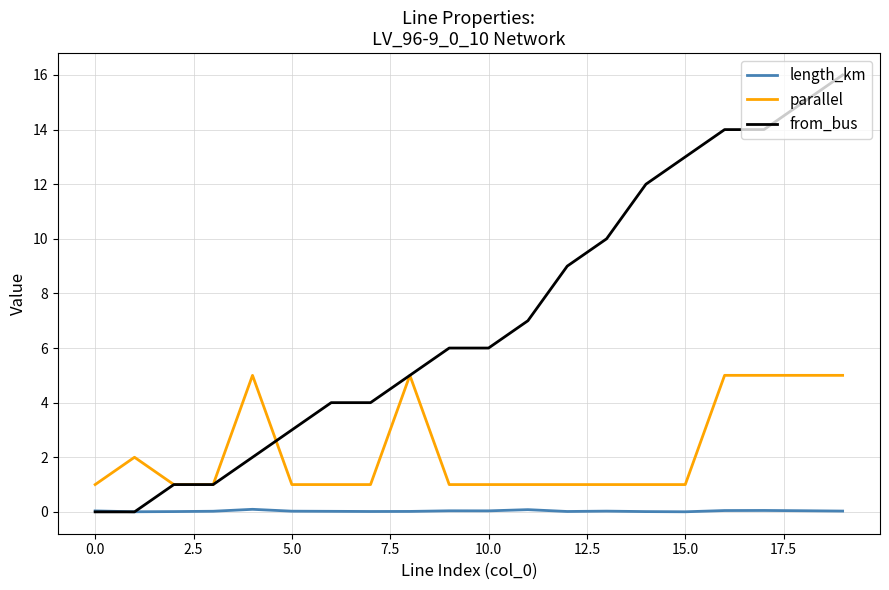

What is the highest value of the parallel series?

5.0